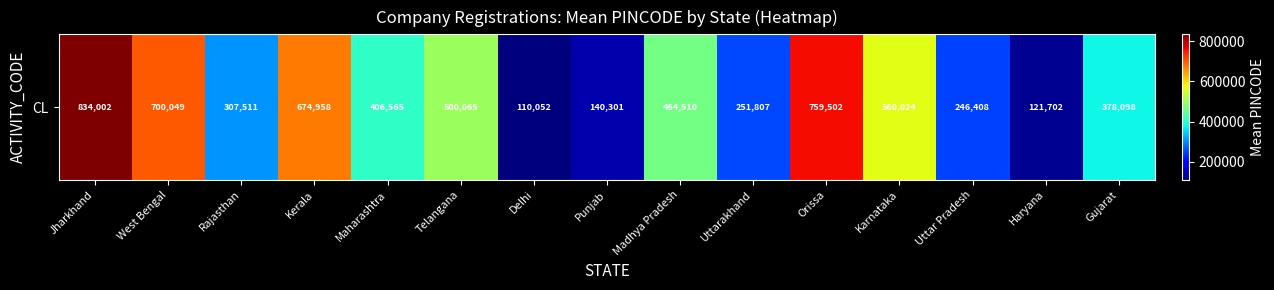

What is the difference between the maximum and minimum values?

723949.7